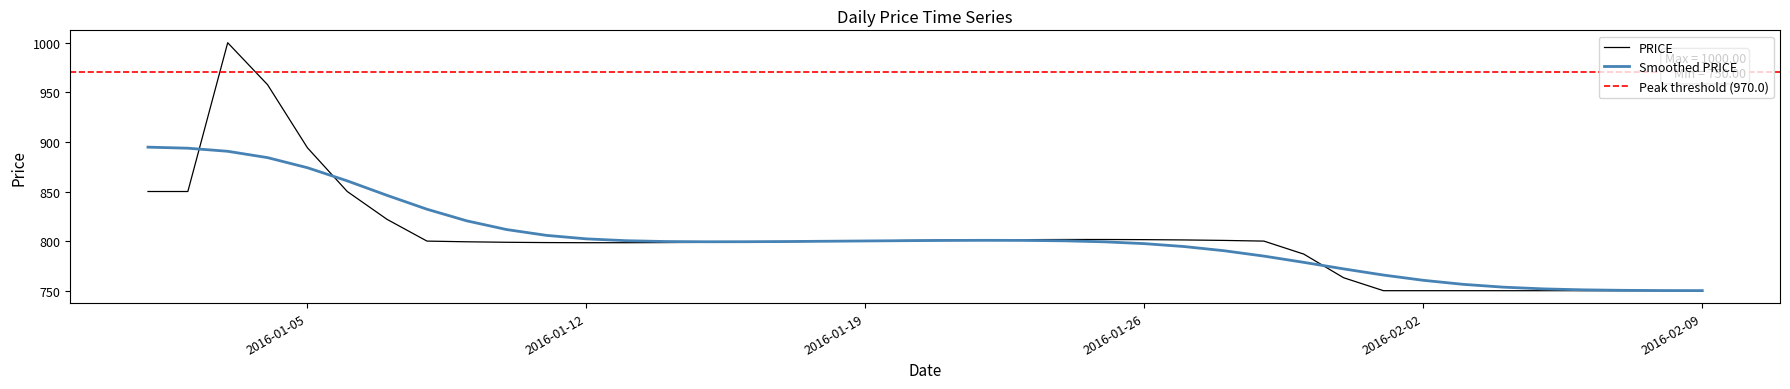

What is the label of the 25th point from the right?

2016-01-16